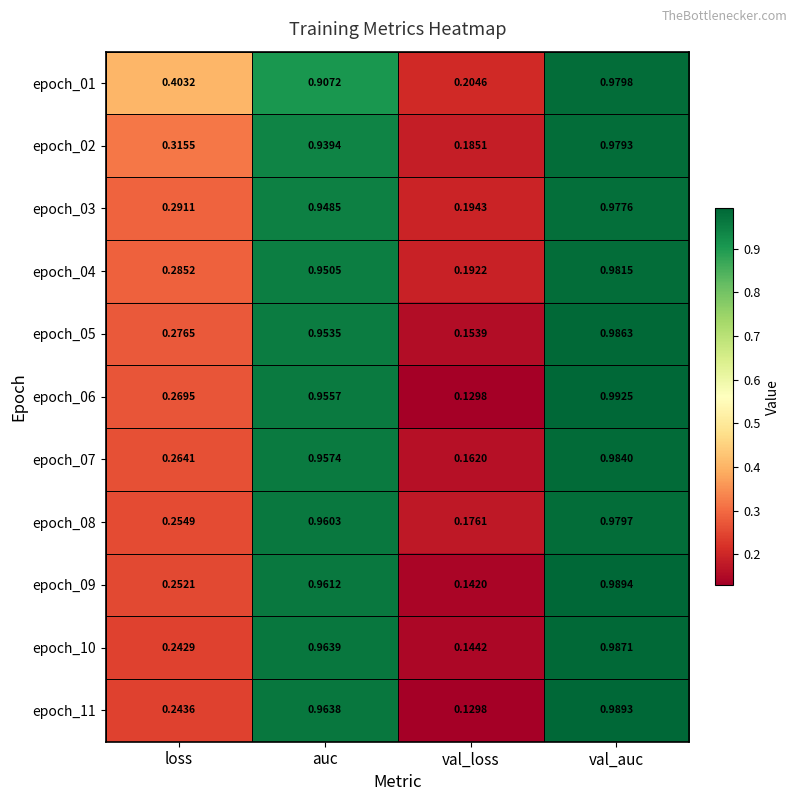

Is the value of epoch_03 at val_loss greater than the value of epoch_11 at val_loss?

Yes